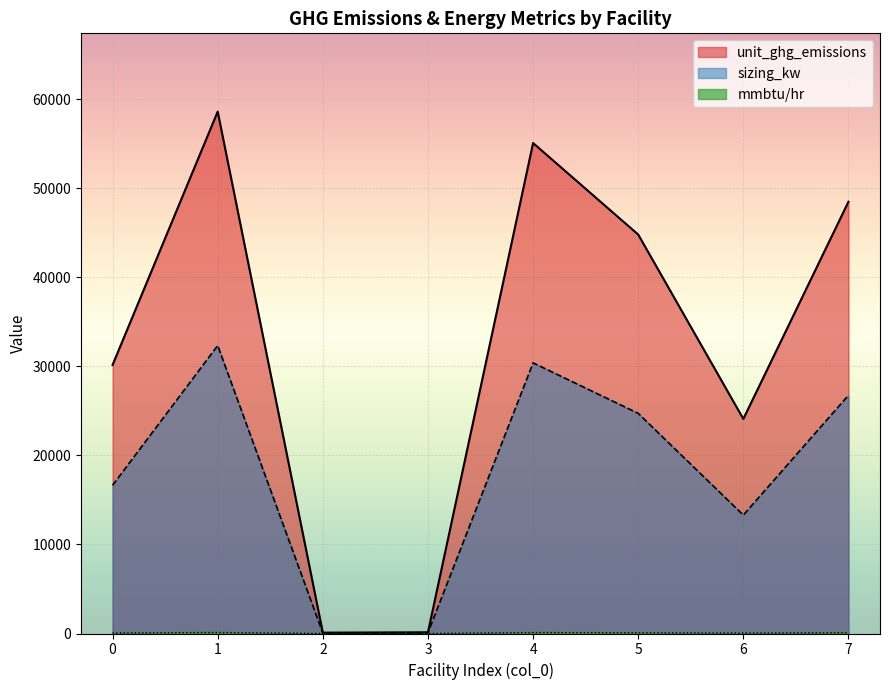

Which series has the largest range (max minus min)?

unit_ghg_emissions